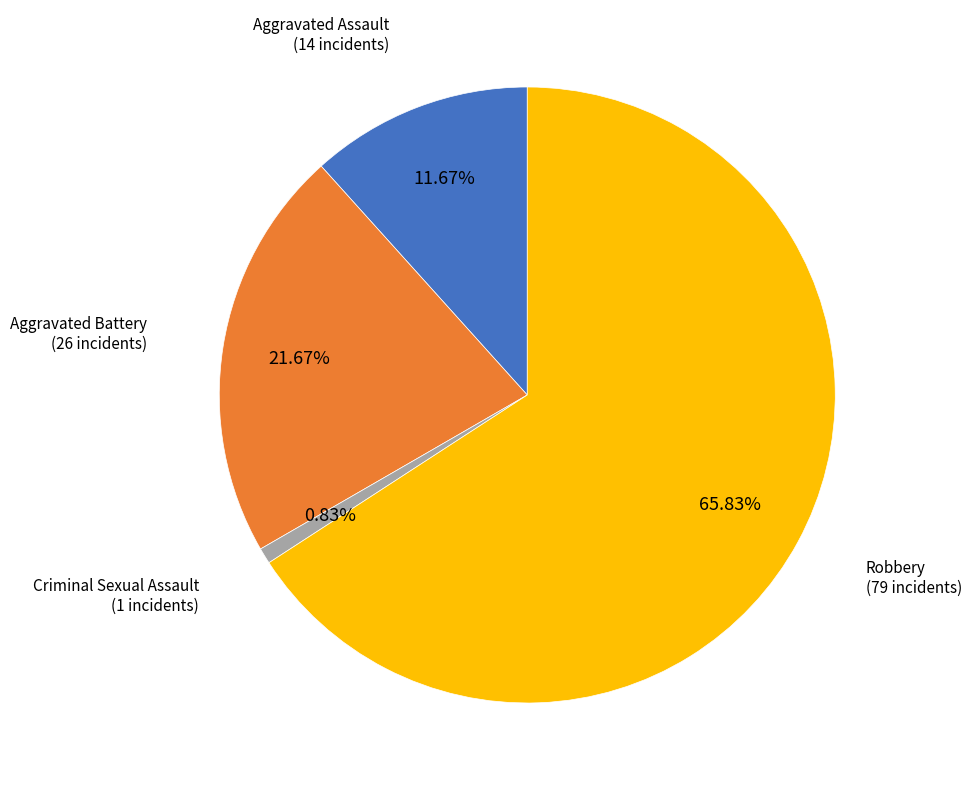

To the nearest percent, what portion does Robbery represent?

66%